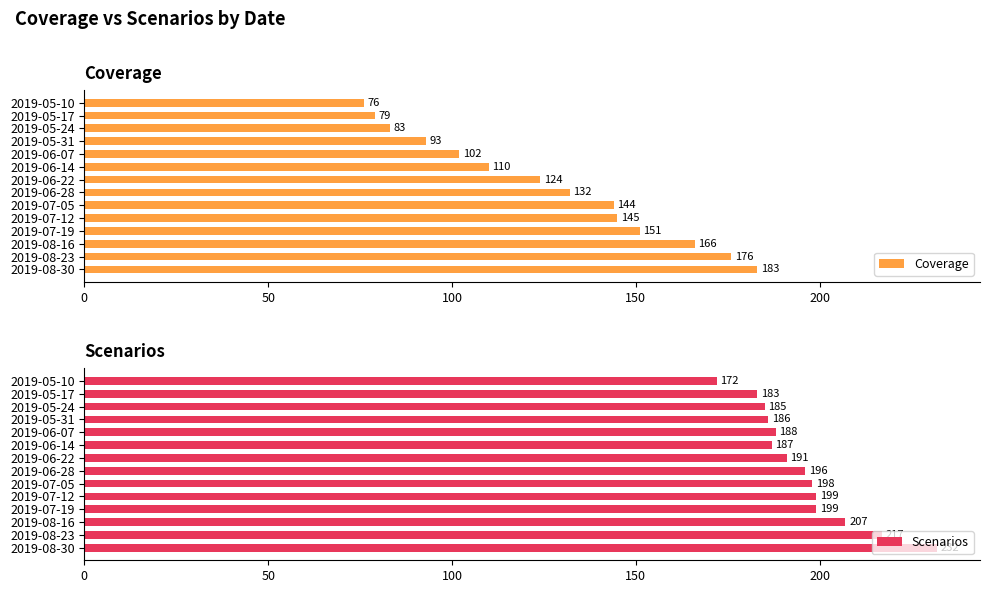

What is the difference between the maximum and minimum values in the Coverage series?

107